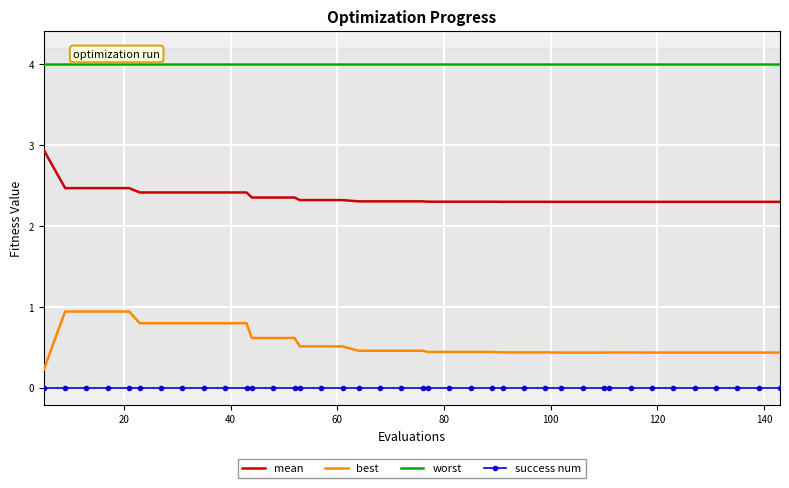

Which series has the largest range (max minus min)?

best